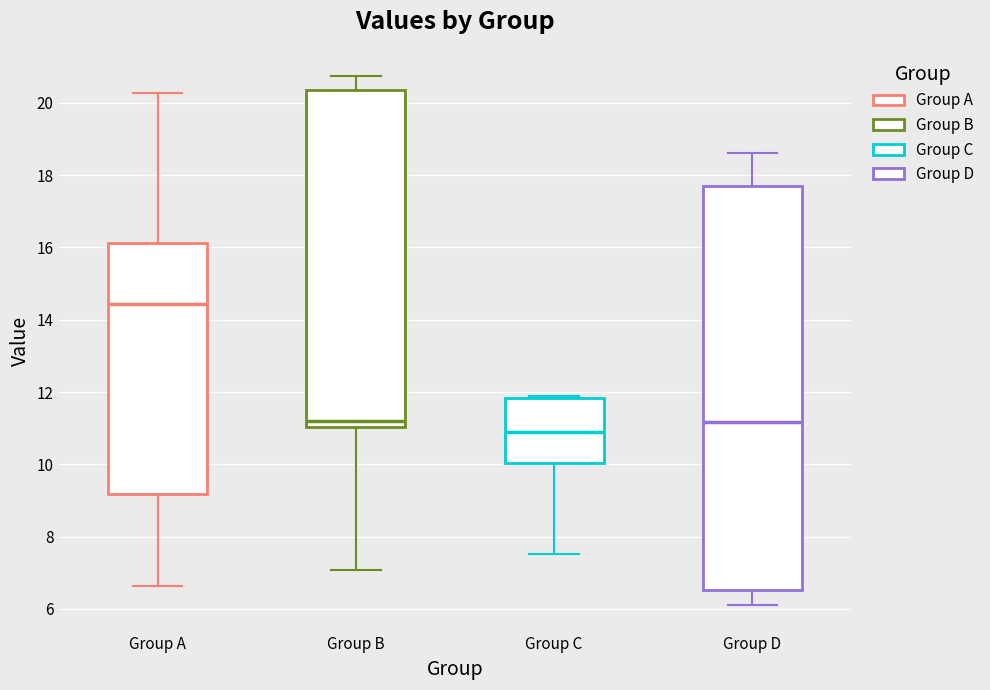

Which box is the tallest, from its lower edge to its upper edge?

Group D